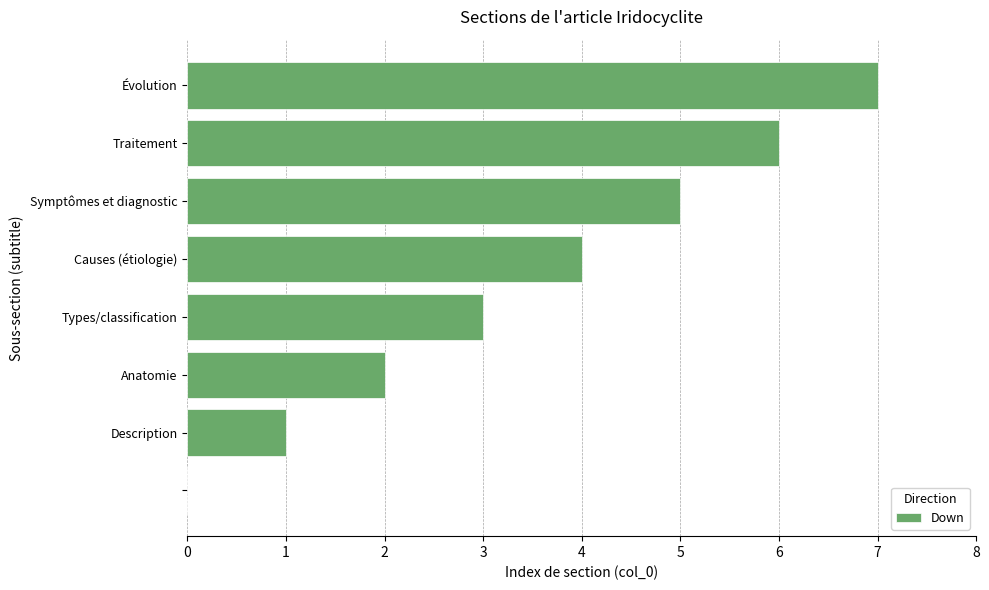

What is the sum of all values?

28